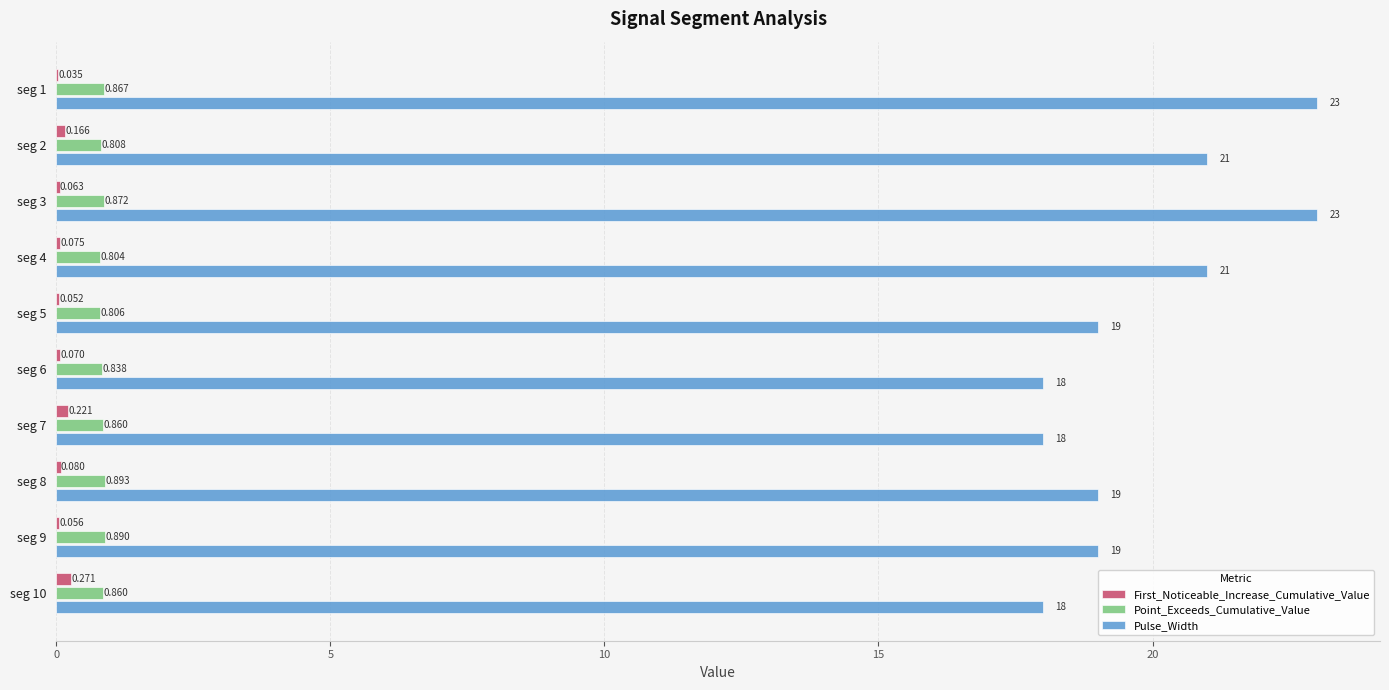

Which series has the largest total across all categories?

Pulse_Width